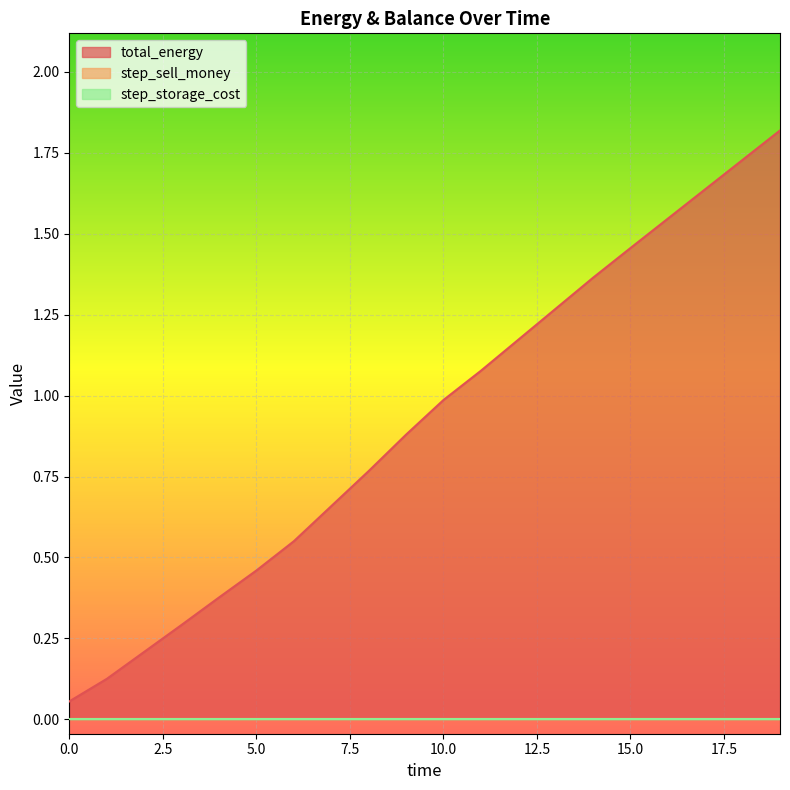

Rank the categories by total_energy value from lowest to highest.

0, 1, 2, 3, 4, 5, 6, 7, 8, 9, 10, 11, 12, 13, 14, 15, 16, 17, 18, 19